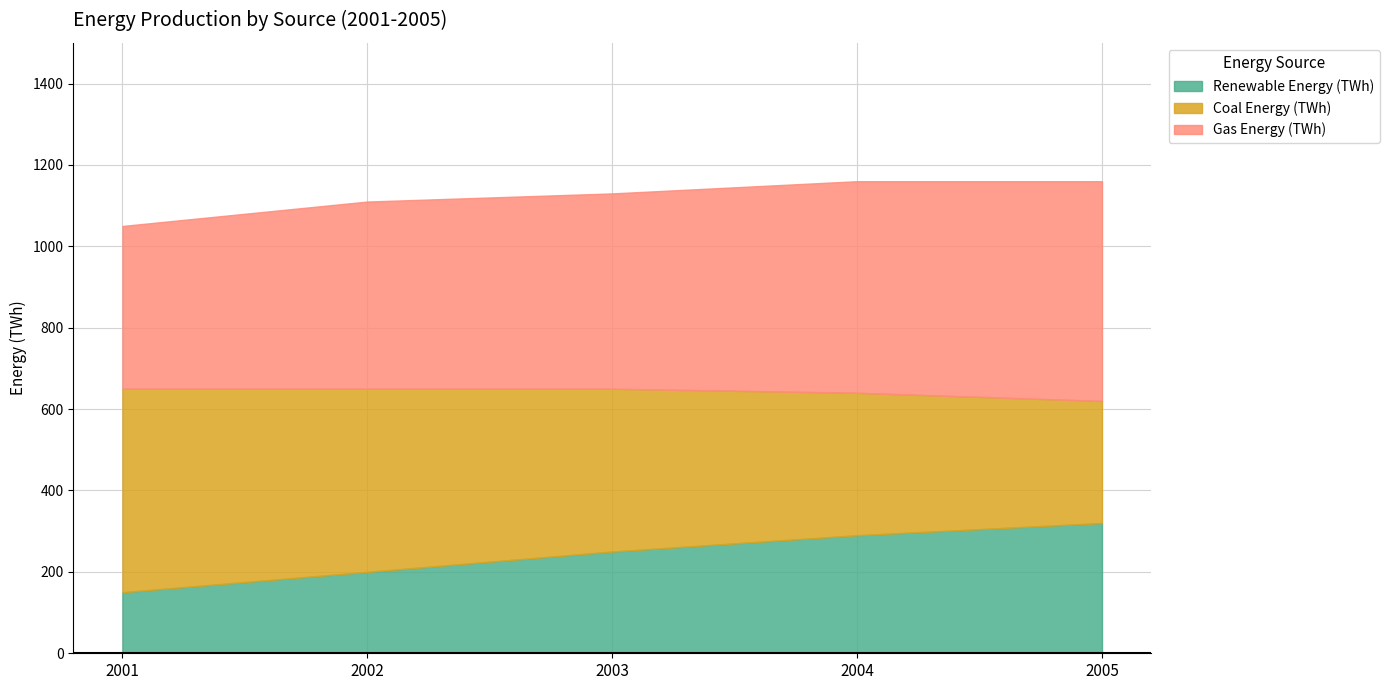

What is the total value across all series at 2003?

1130